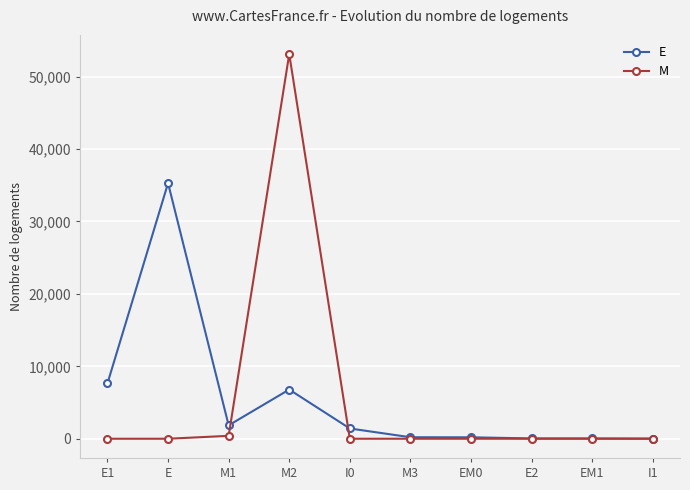

What is the label of the 4th point from the left?

M2